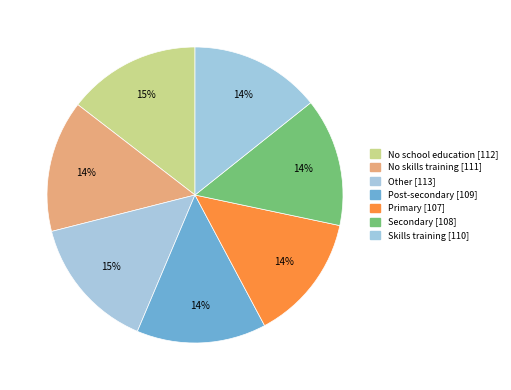

What is the largest slice in the pie chart?

Other